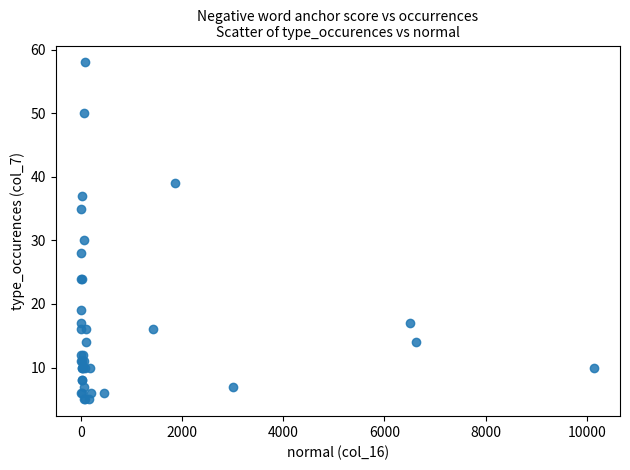

What Y value in the scatter plot is closest to 31?

30